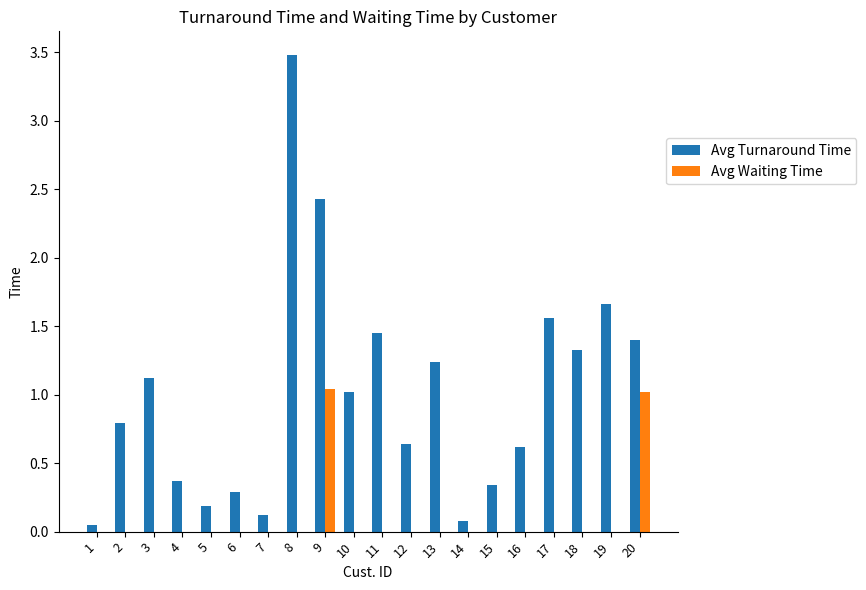

Are the bars horizontal?

No